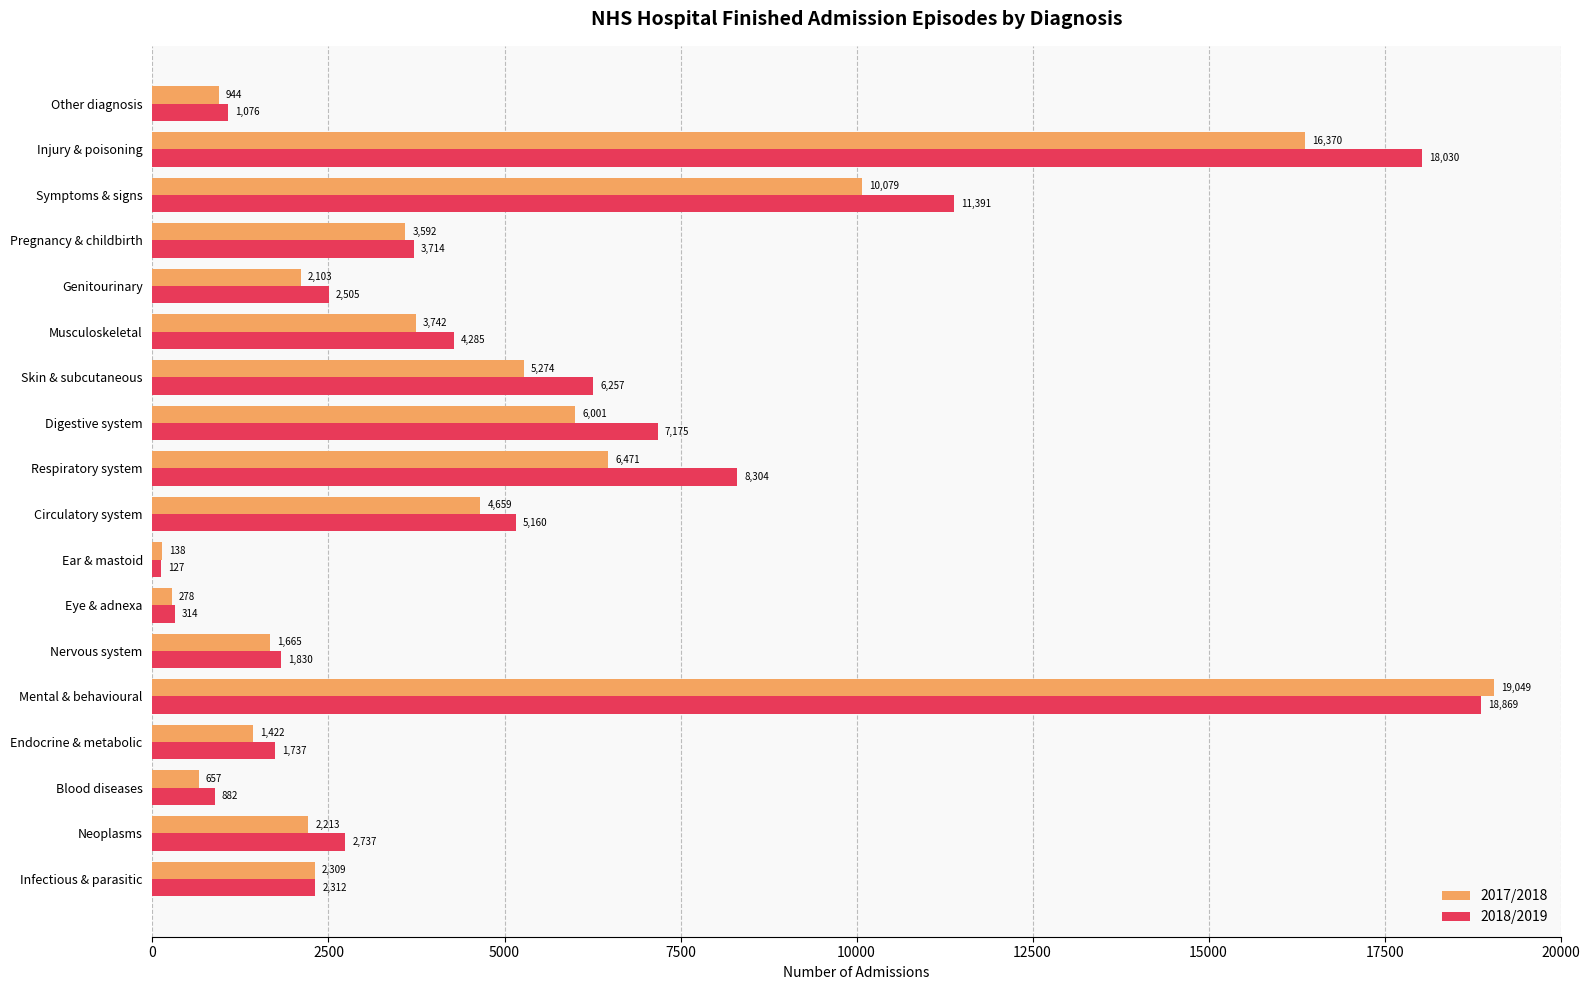

At how many categories does at least one series exceed 8941?

3